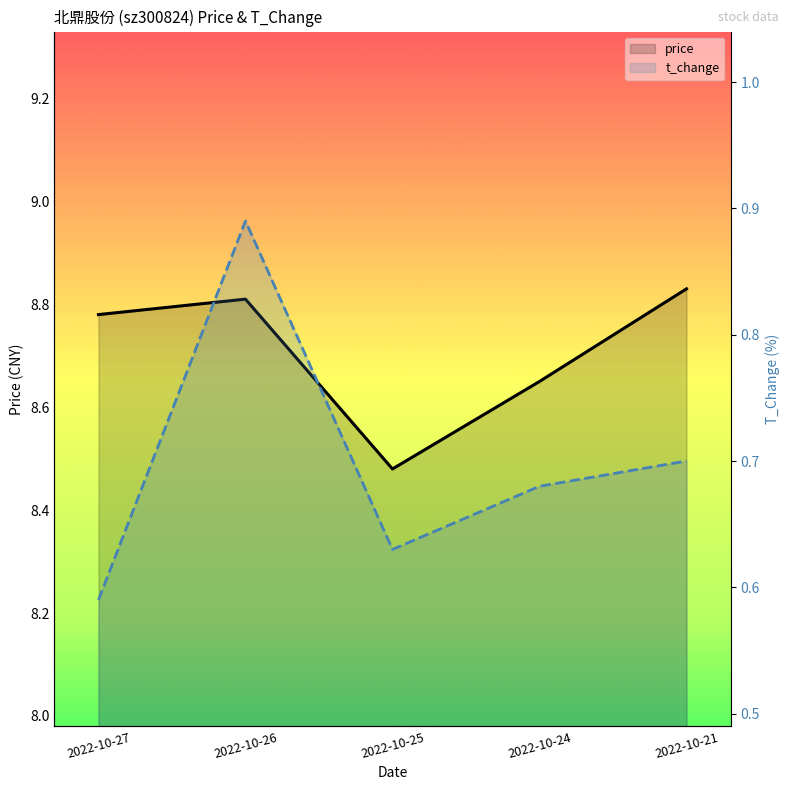

What is the maximum value shown in the chart?

8.8